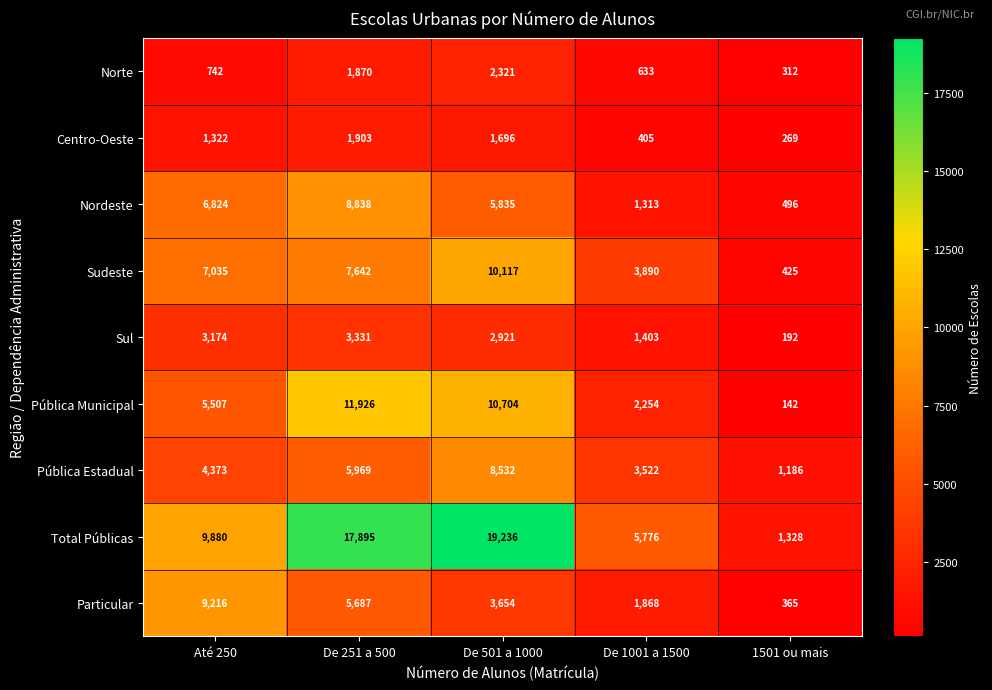

Between De 251 a 500 and De 1001 a 1500, which series saw the biggest shift?

Total Públicas